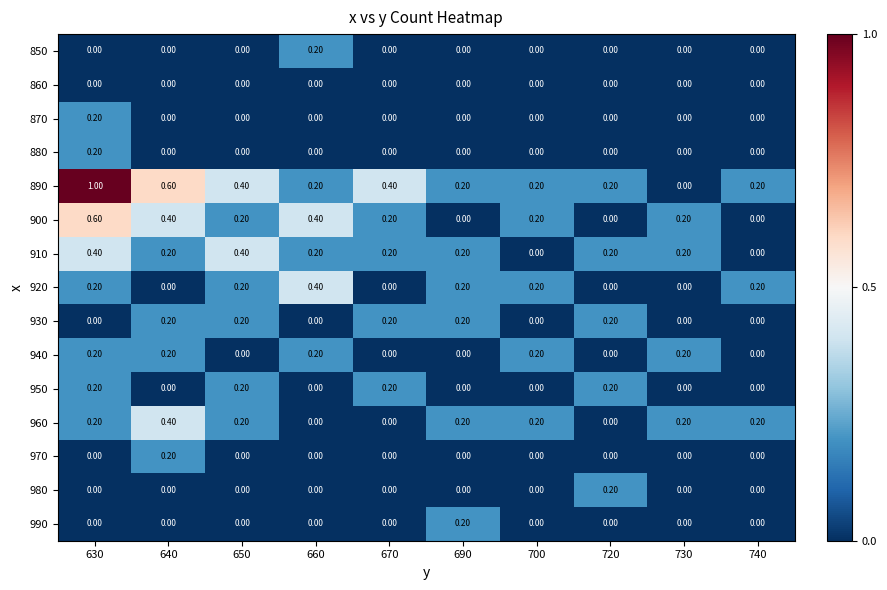

What is the difference between the maximum and second lowest values in the 890 series?

0.8